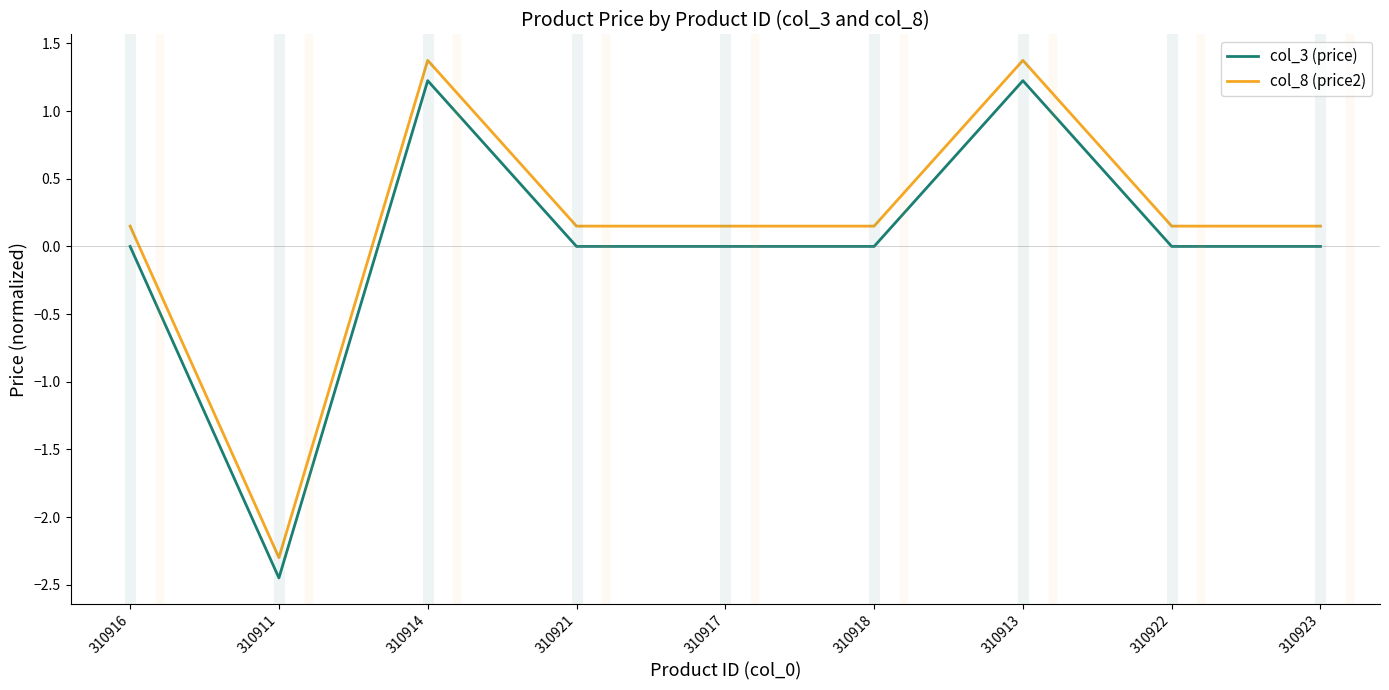

What is the difference between the second highest and minimum values in the col_8 (price2) series?

3.7